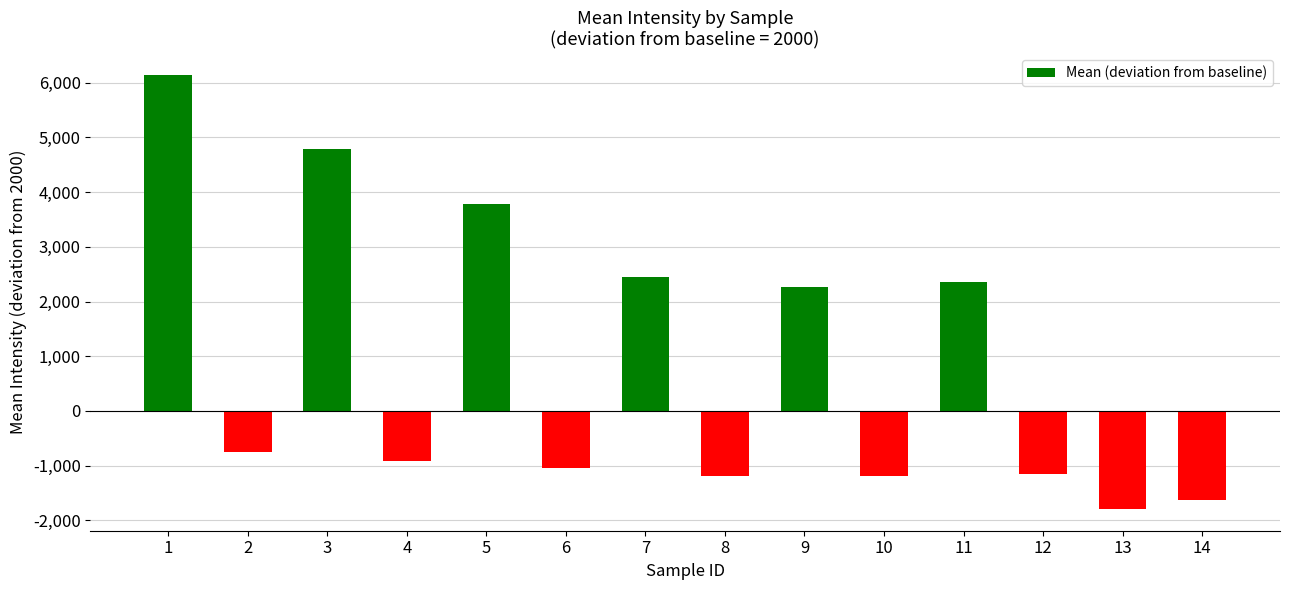

What is the difference between the values at 4 and 13?

874.6